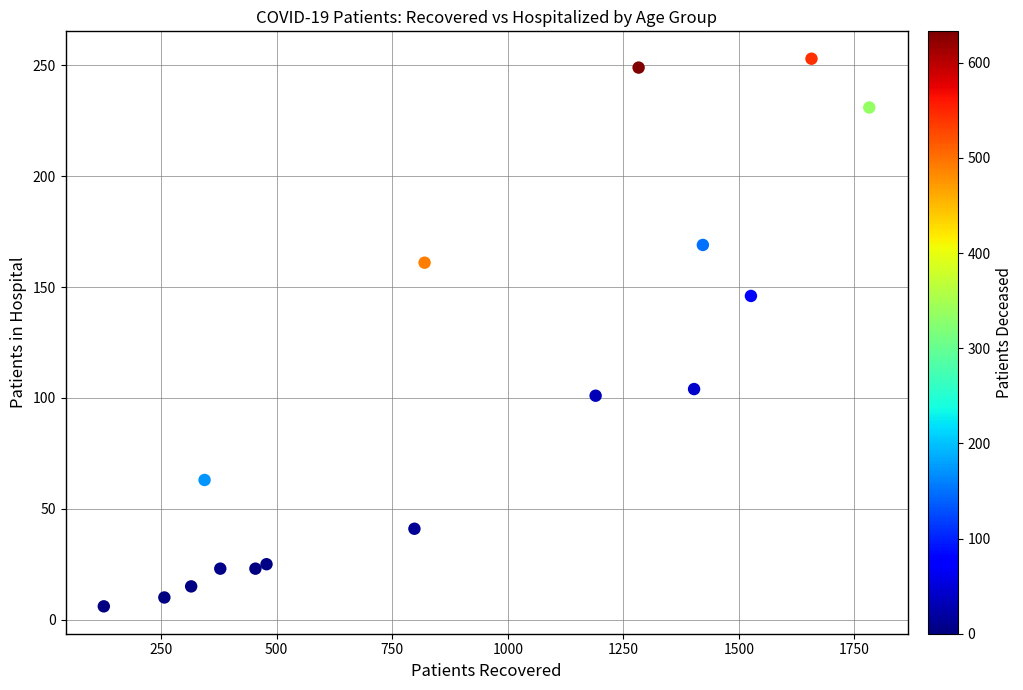

What Y value in the scatter plot is closest to 129?

146